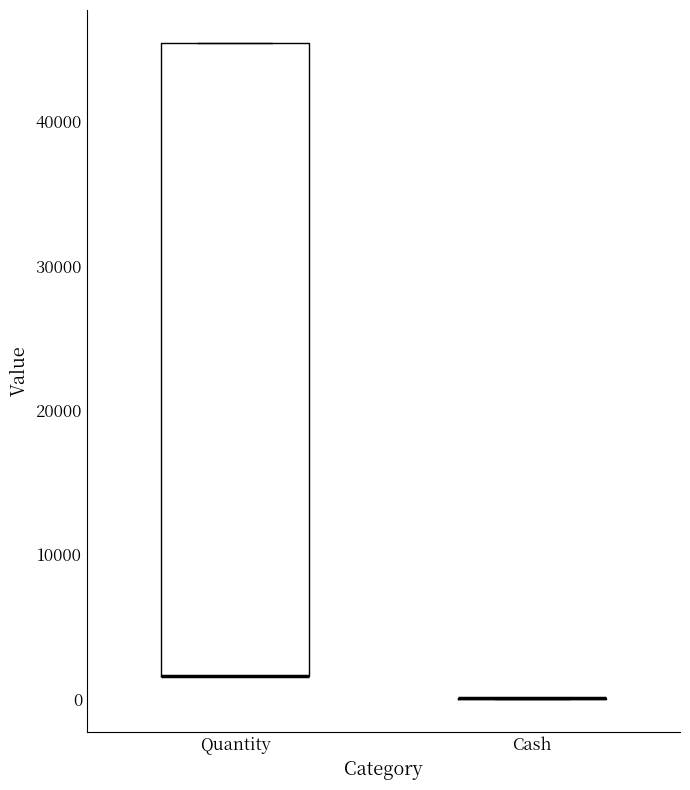

Comparing the boxes themselves (not the whiskers), which one is the tallest?

Quantity